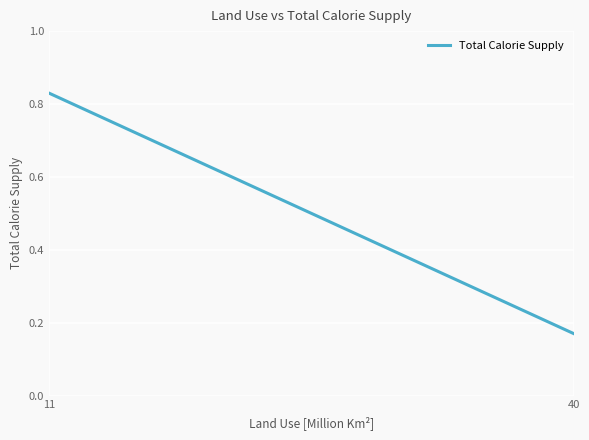

Which label corresponds to the largest value in the chart?

11